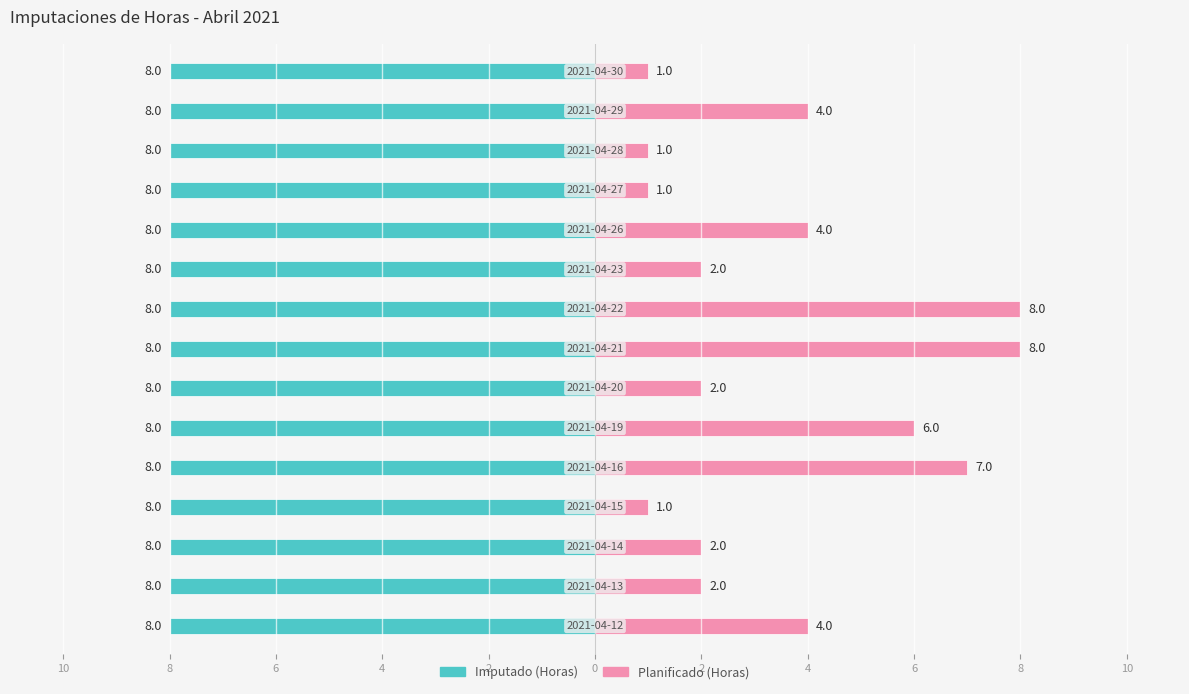

Rank the series by their maximum value, from highest to lowest.

Planificado (Horas), Imputado (Horas)